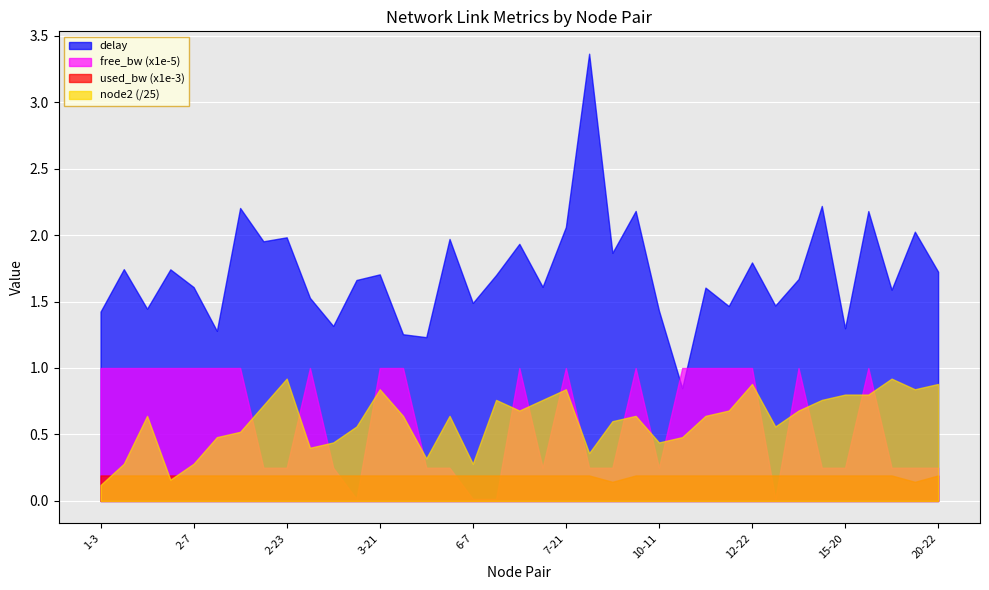

True or false: delay and used_bw (x1e-3) cross at least once.

False